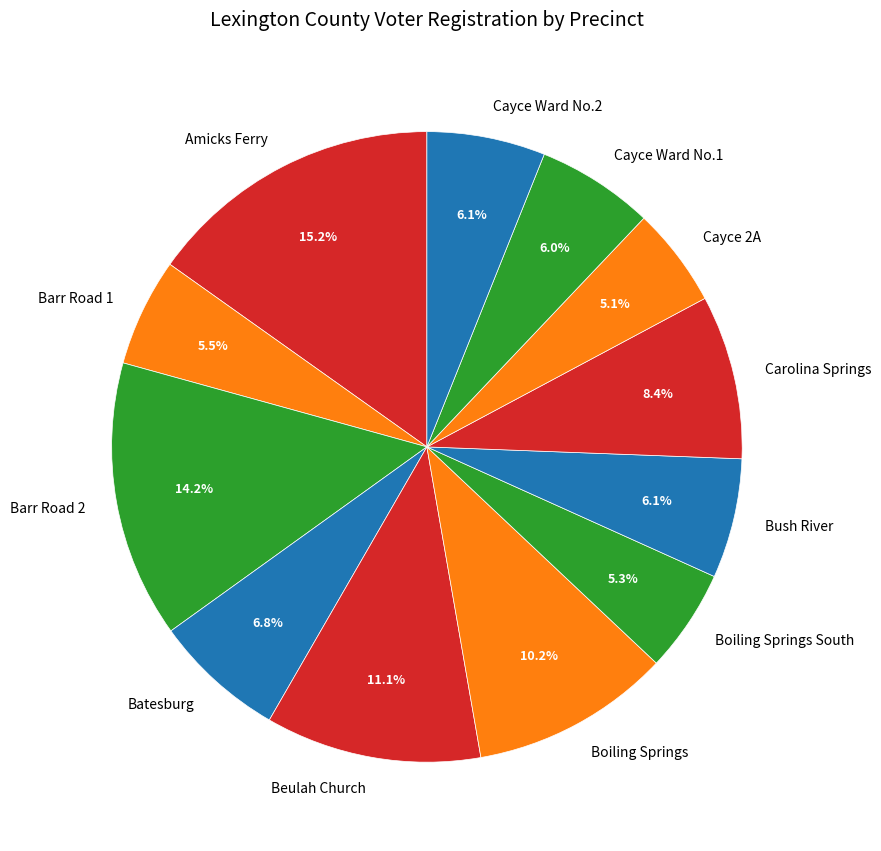

What is the largest slice in the pie chart?

Amicks Ferry